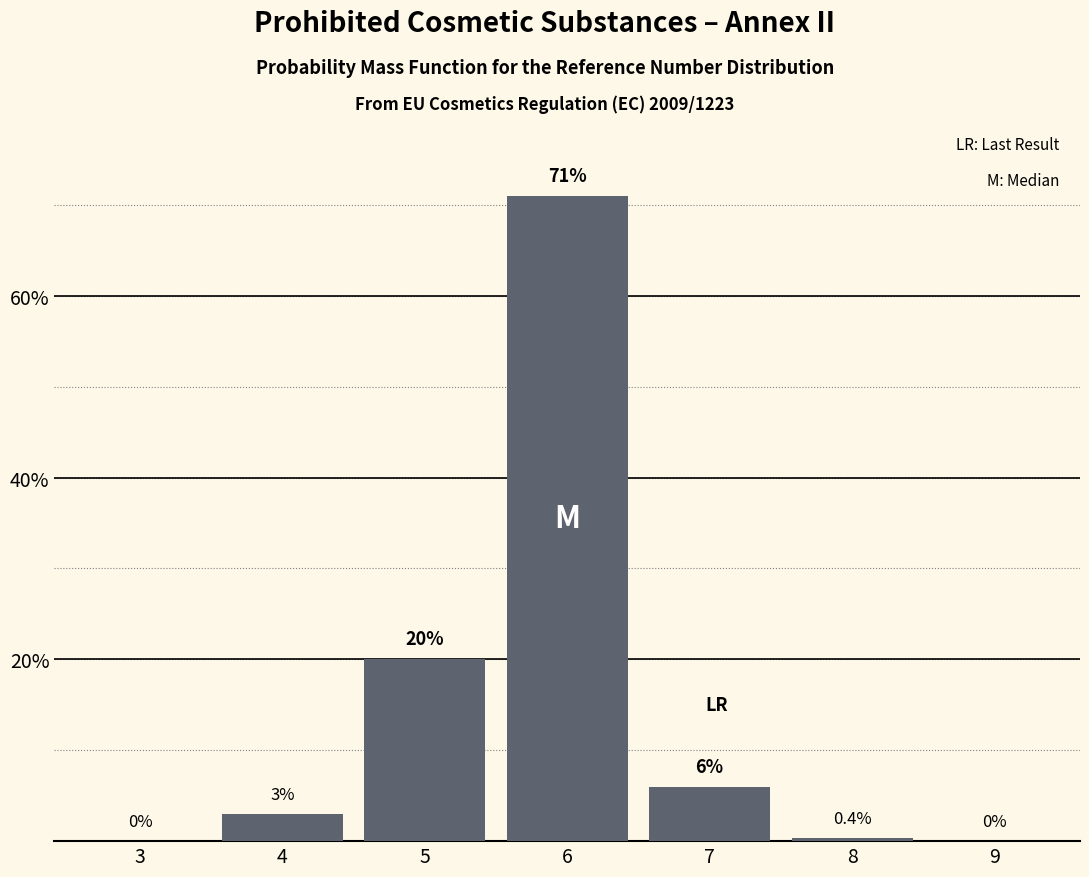

Reading left to right, list all the values displayed in this chart.

3=0.0	4=3.0	5=20.0	6=71.0	7=6.0	8=0.4	9=0.0